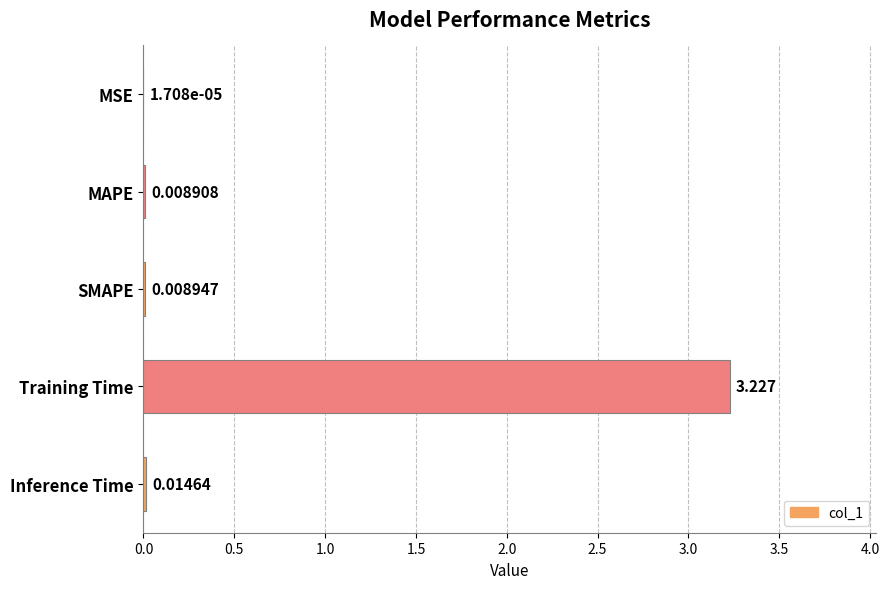

At which category does the chart reach its peak across all series?

Training Time